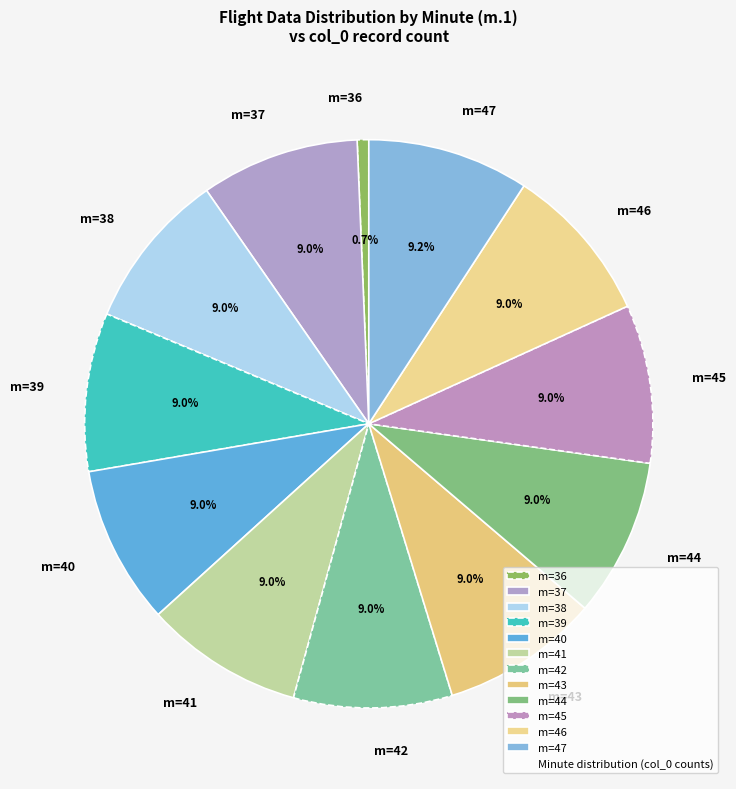

Does m=47 represent more than half of the total?

No